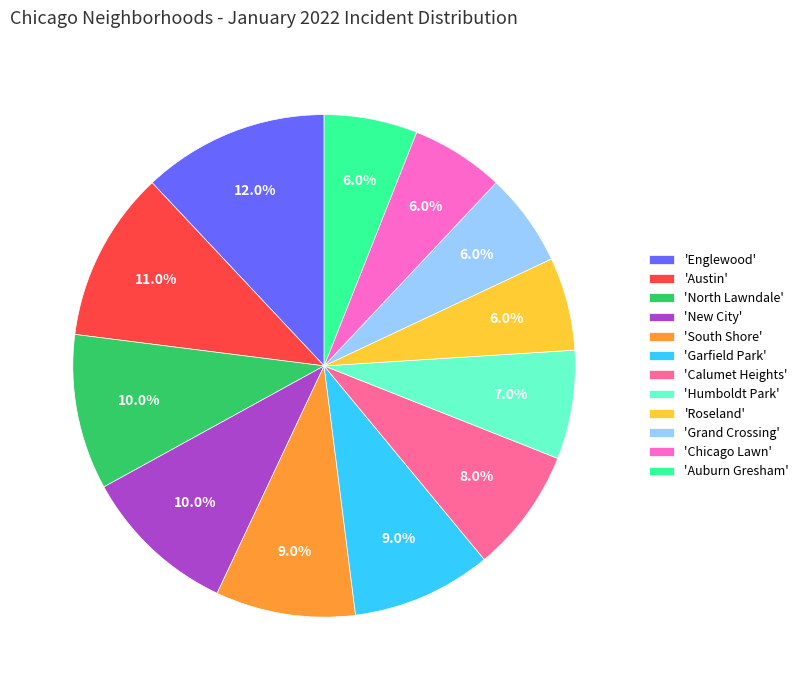

Does 'New City' represent more than half of the total?

No